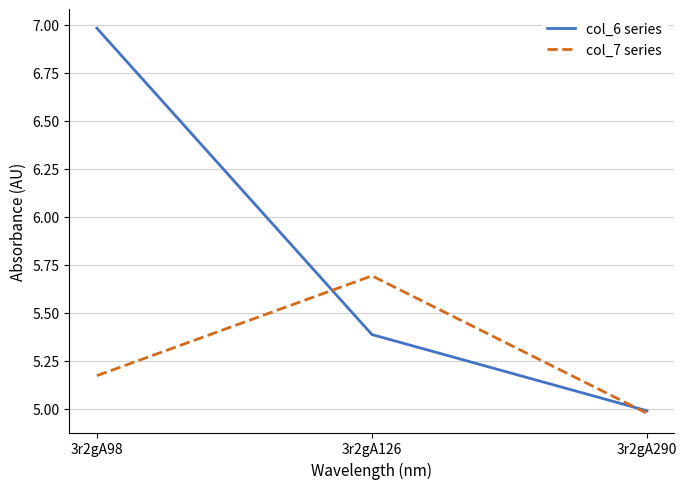

Which series has the widest spread of values?

col_6 series